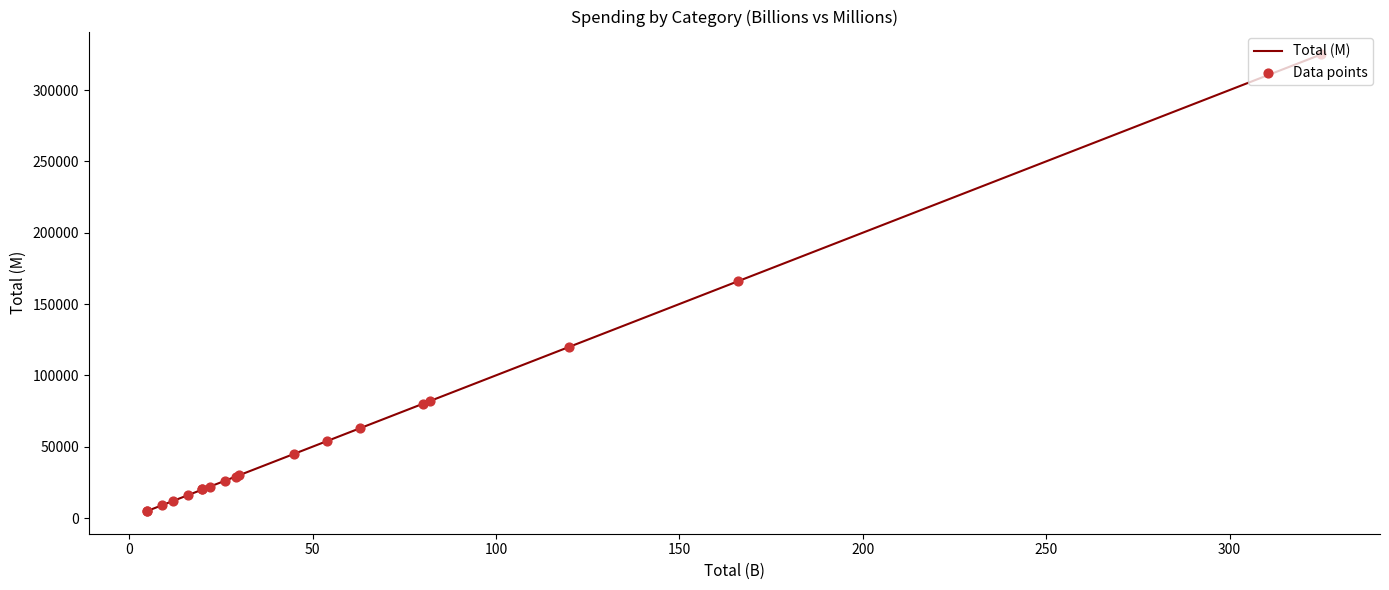

At how many categories does at least one series exceed 21765?

12